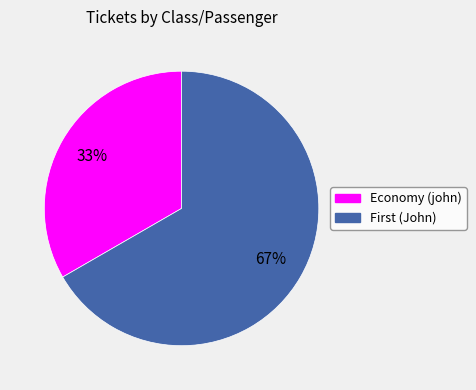

Is there any slice that represents more than half of the pie?

Yes